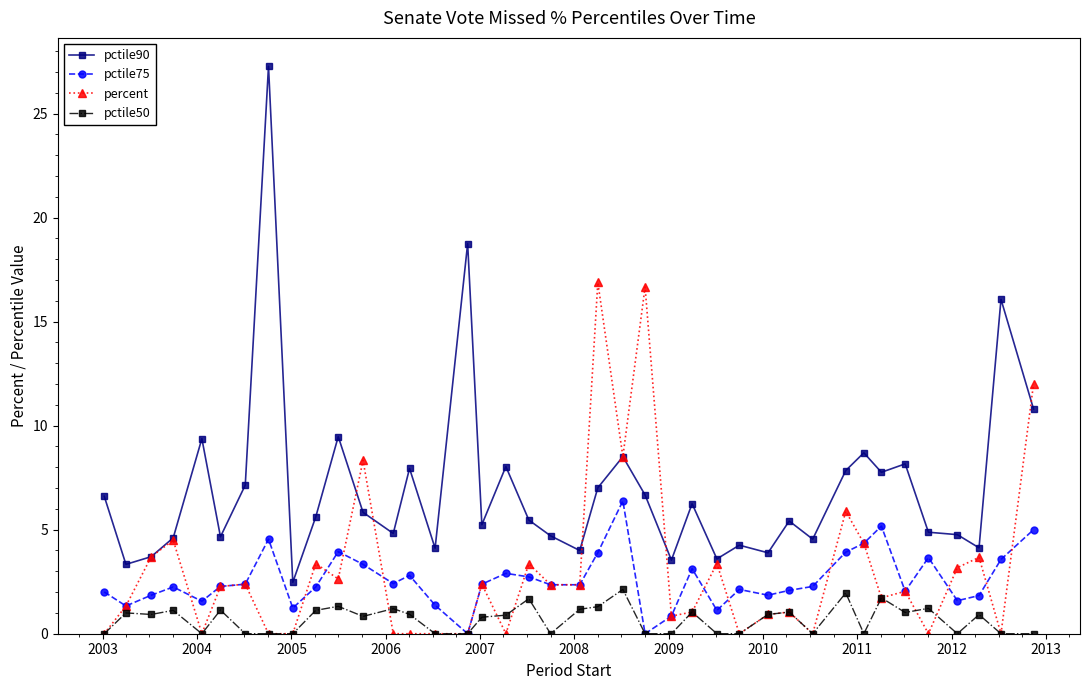

What is the value of the pctile90 point at the 38th from the left?

4.1